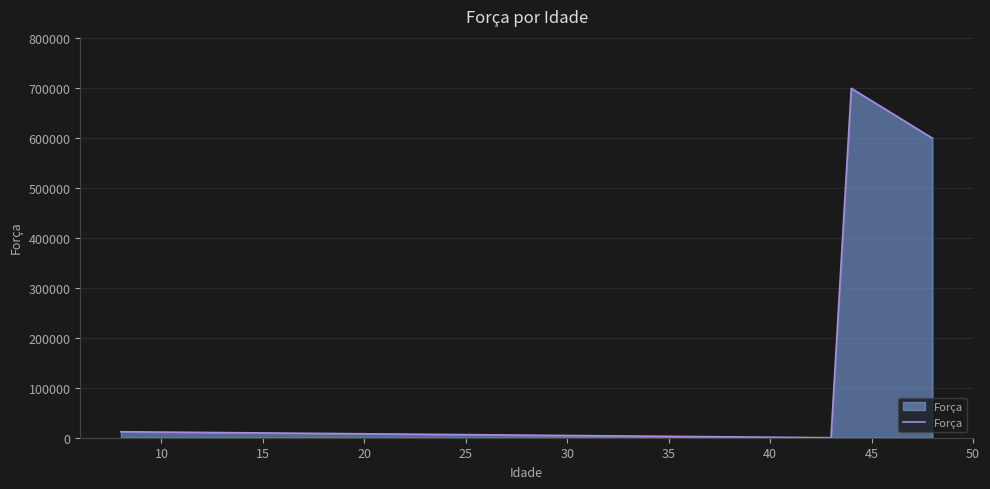

How many interior local peaks (higher than both neighbors) does the data have?

1